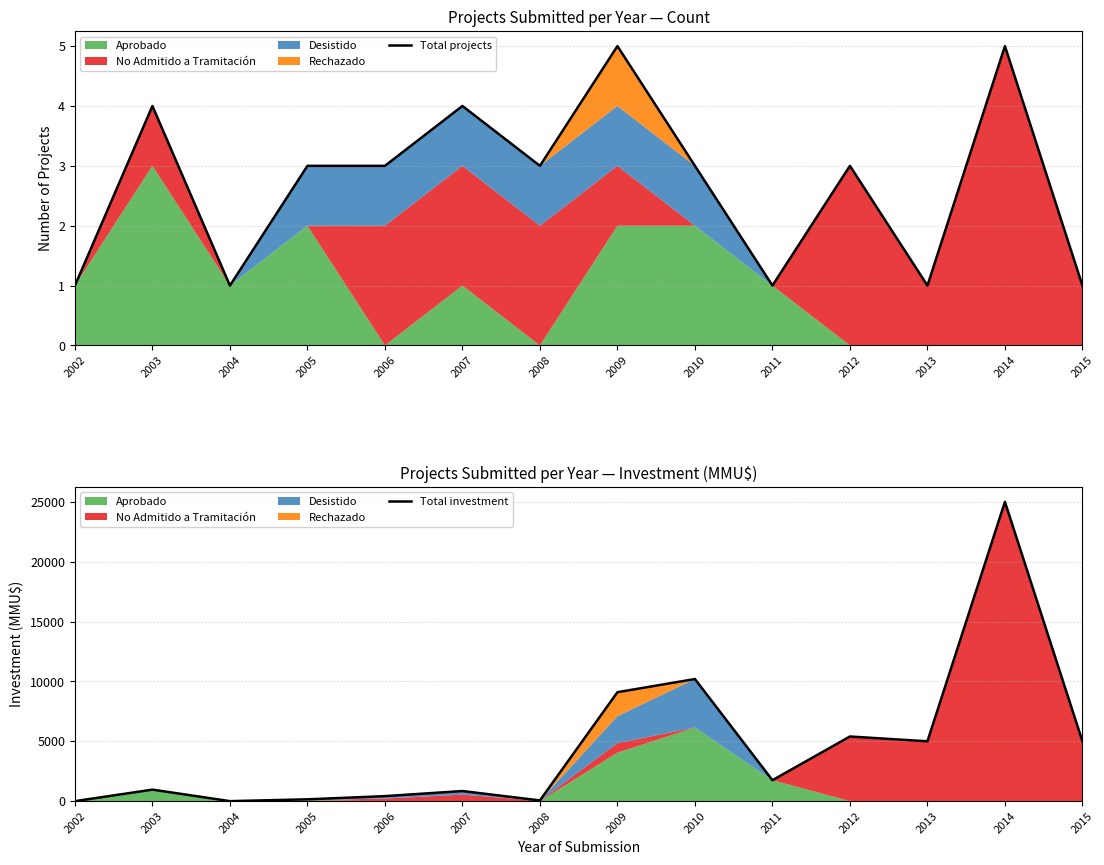

At which category is the sum across all series the highest?

2014